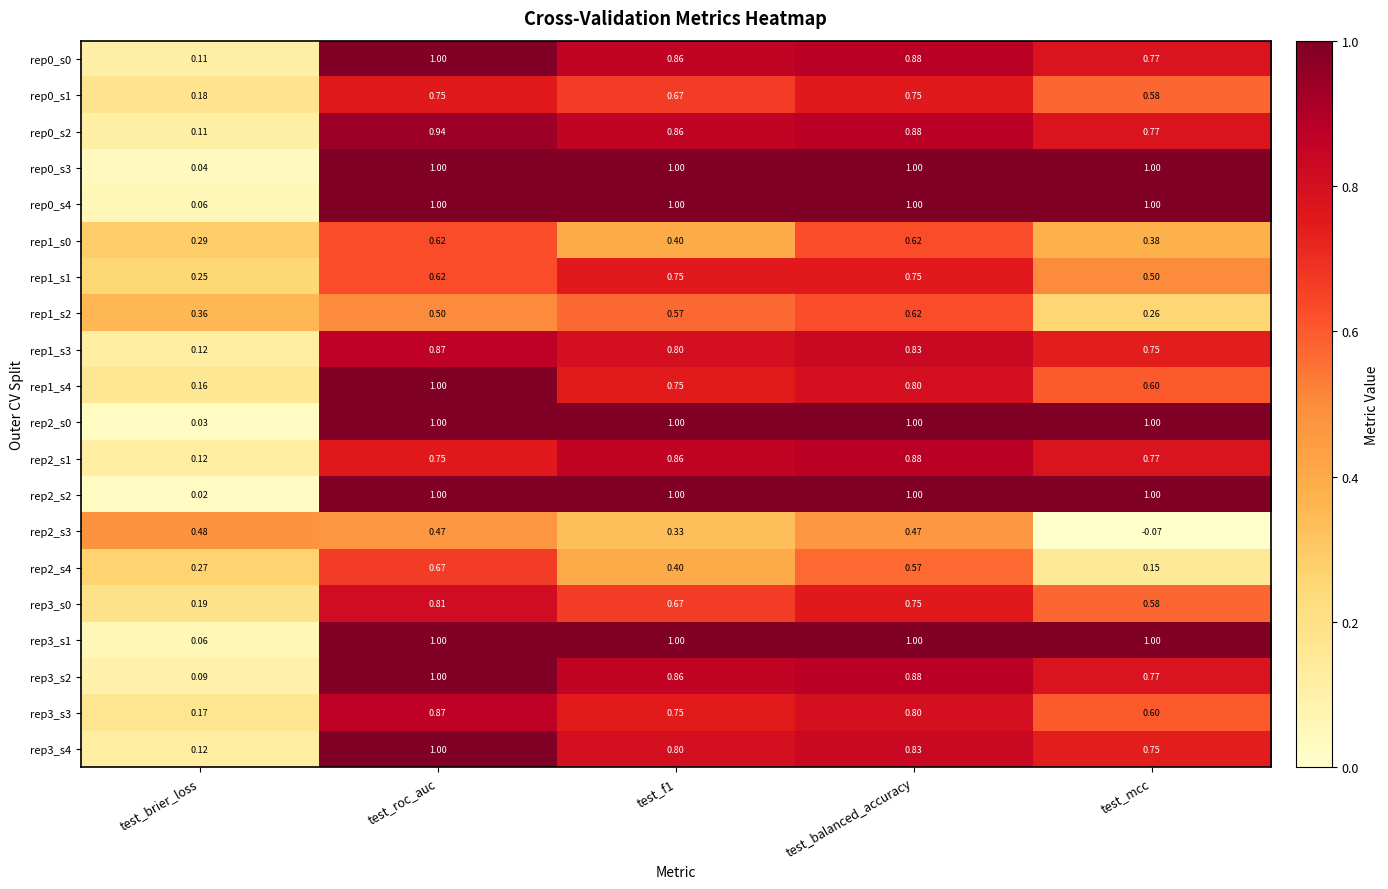

Where is rep2_s2 nearest to the value 0?

test_brier_loss